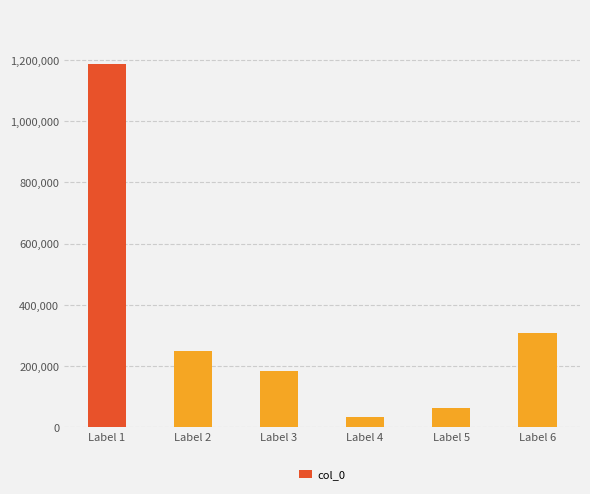

Is it true that the value at Label 4 is 32883?

True